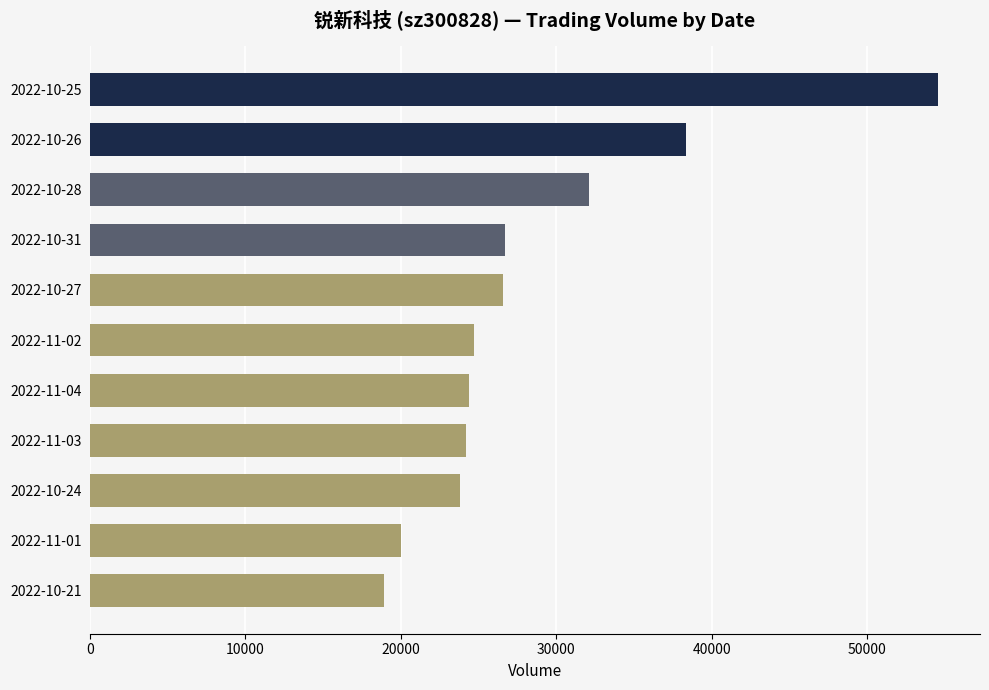

What value does the data have at 2022-11-03, to the nearest 50?

24200